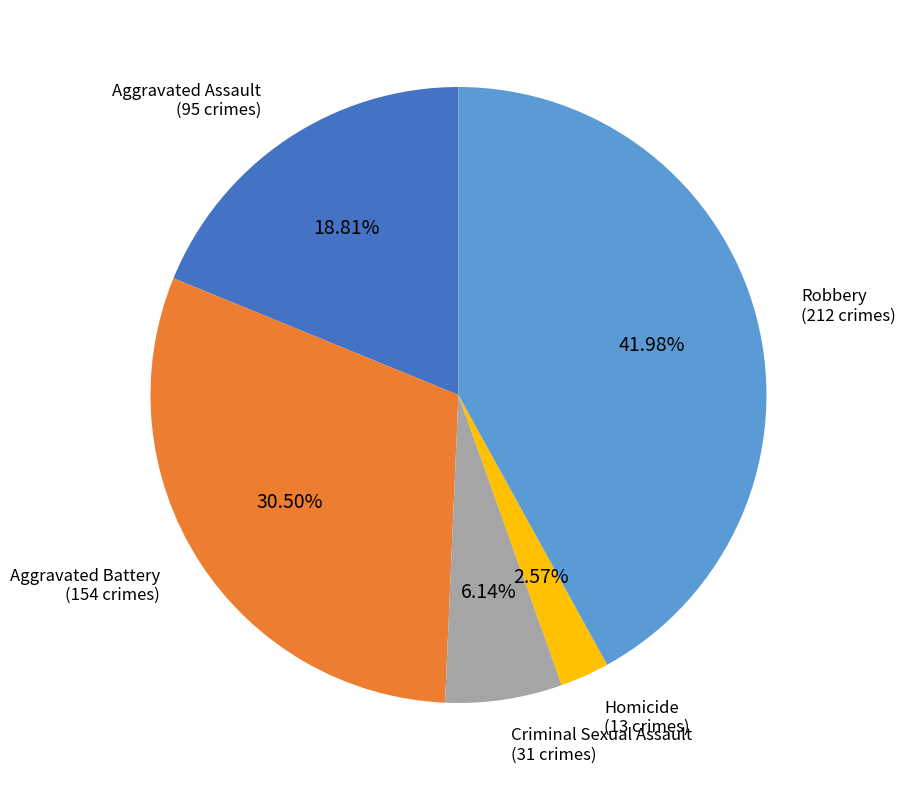

What is the total percentage of Robbery and Homicide?

44.6%